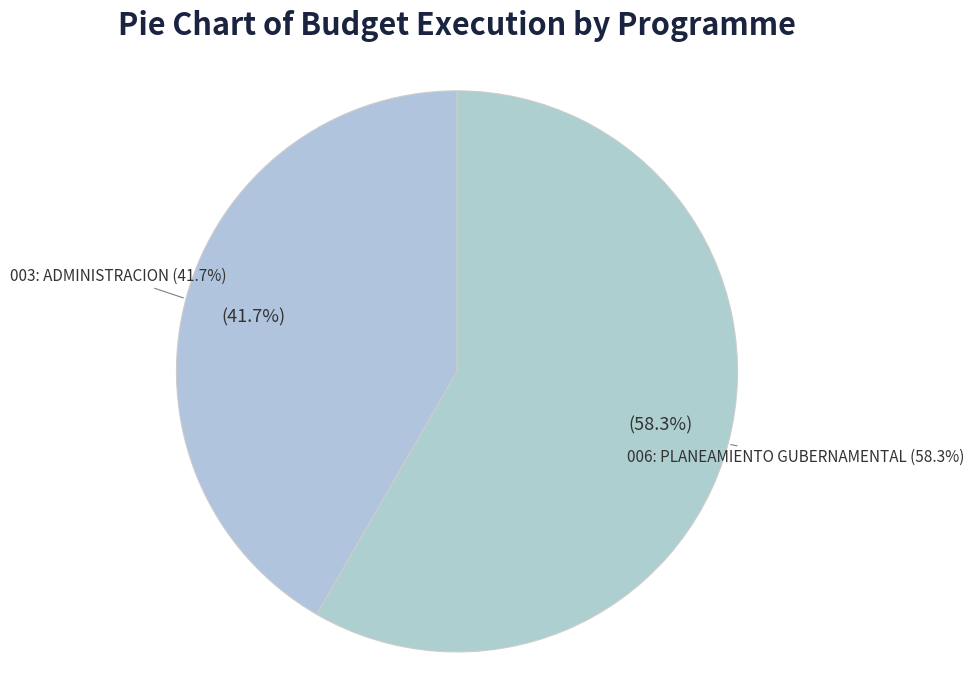

Combined, do 006: PLANEAMIENTO GUBERNAMENTAL and 003: ADMINISTRACION account for over 50%?

Yes